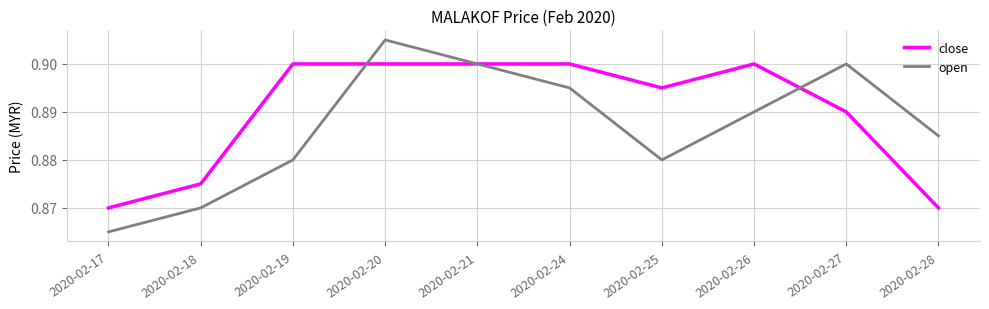

Is it true that close equals 1.4 at 2020-02-25?

False